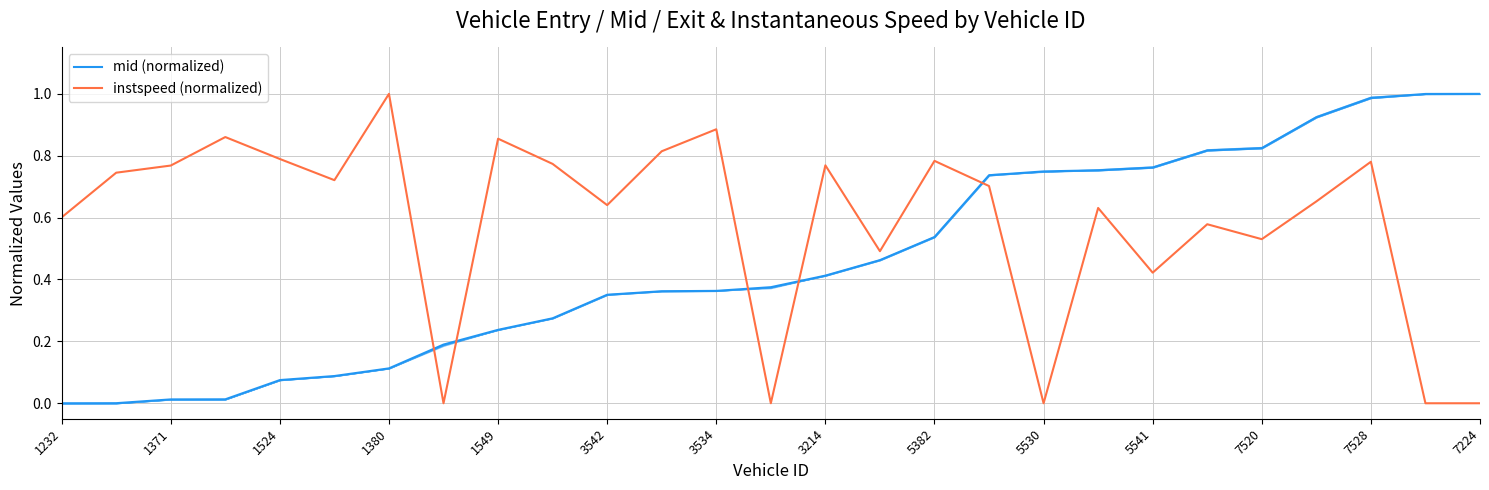

How many positive values does the mid (normalized) series have?

26